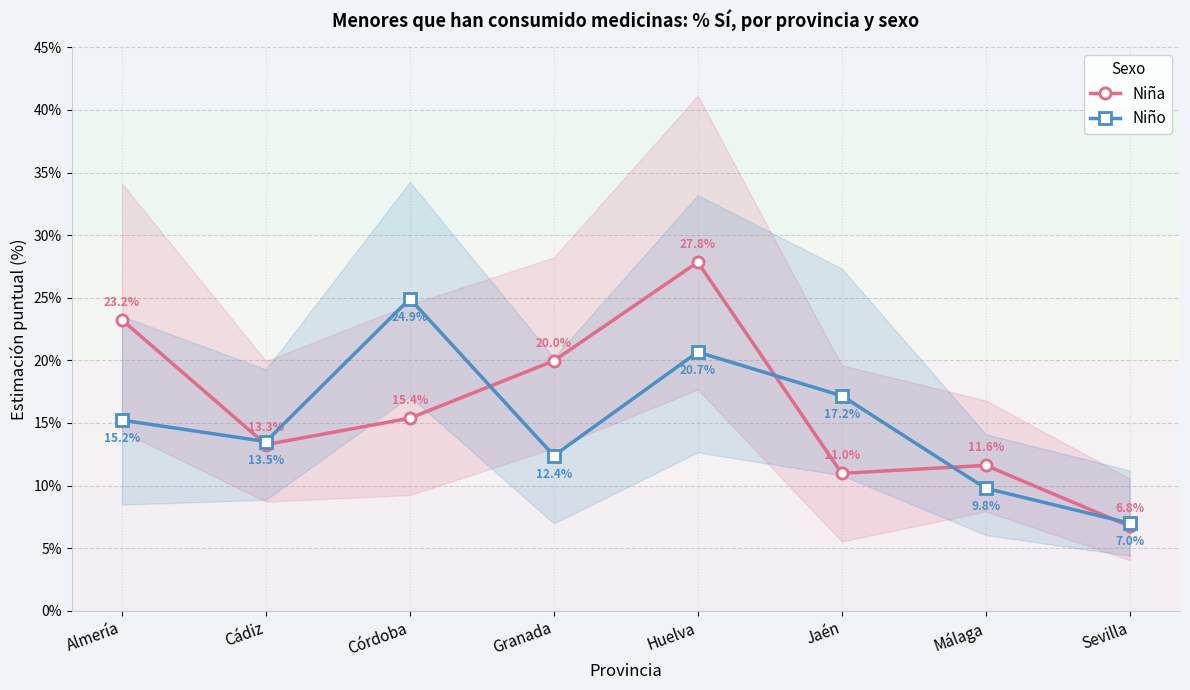

Count the number of categories in the chart.

8